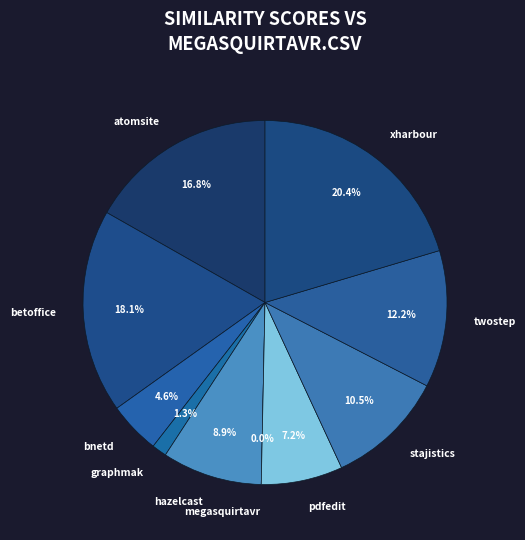

To the nearest percent, what is the difference between the pdfedit.csv and twostep.csv slice percentages?

5%